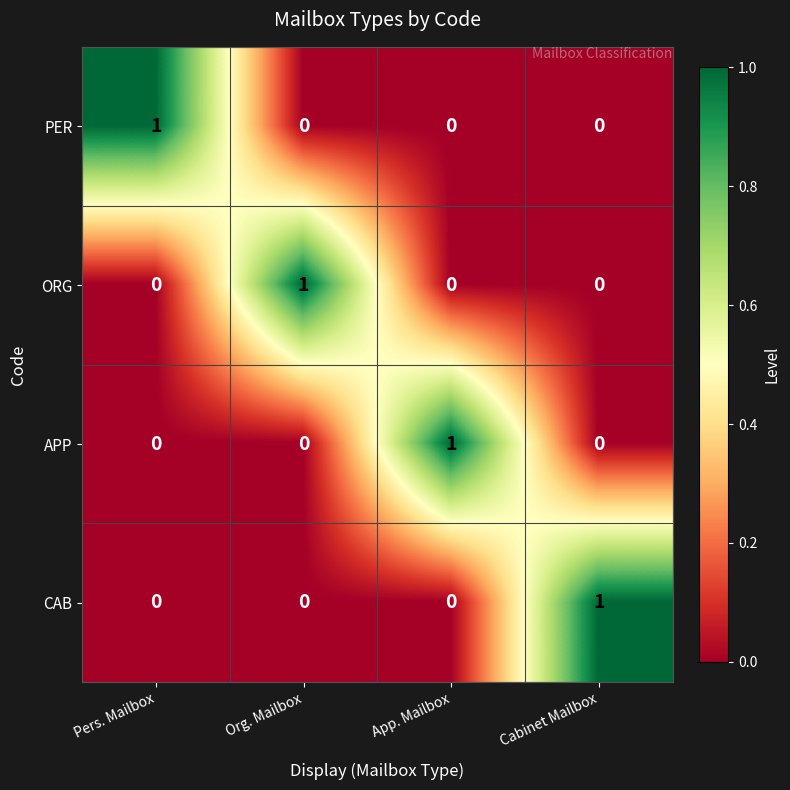

At how many categories does at least one series exceed 0?

4